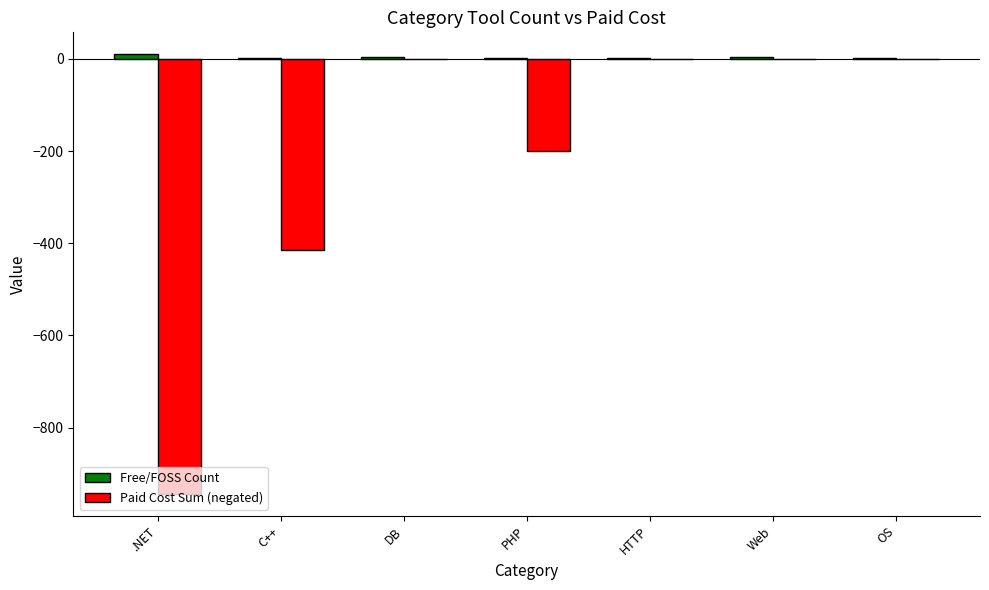

Which series has the largest range (max minus min)?

Paid Cost Sum (negated)